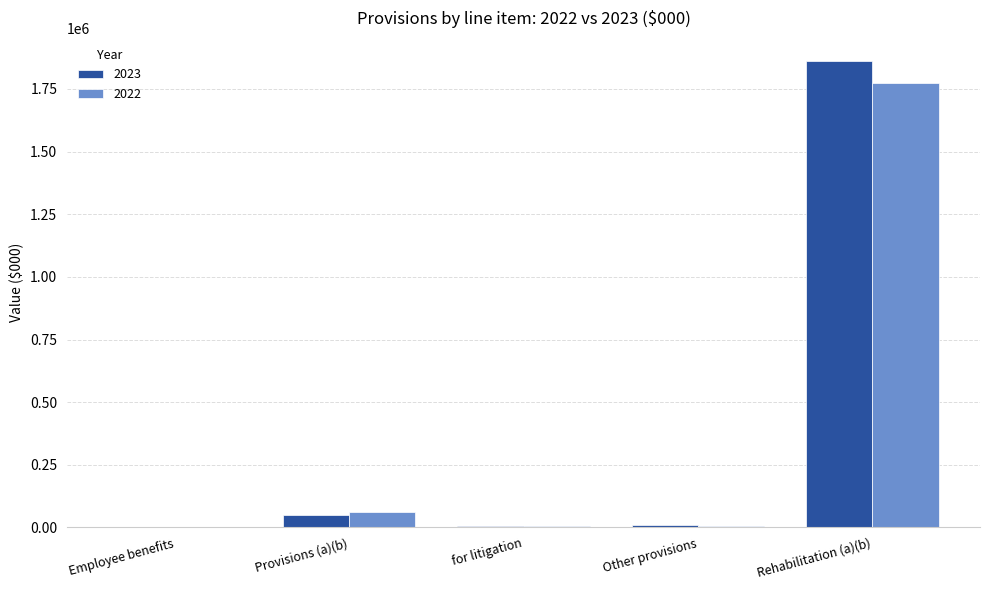

At which label does 2023 reach its peak?

Rehabilitation (a)(b)